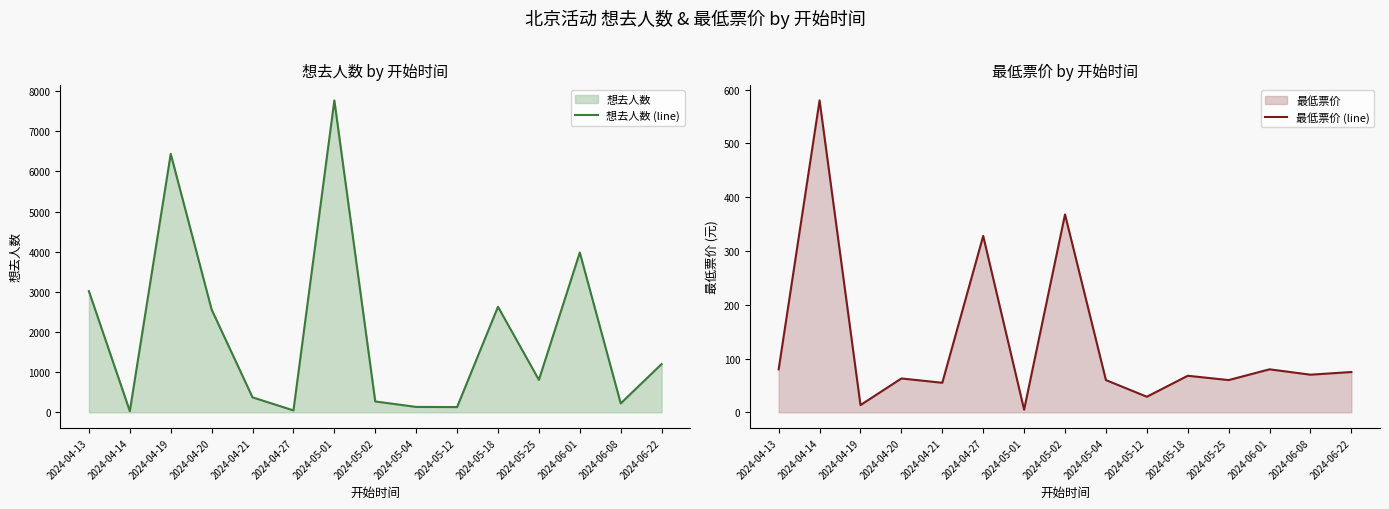

Which series has the largest total across all categories?

想去人数 (line)